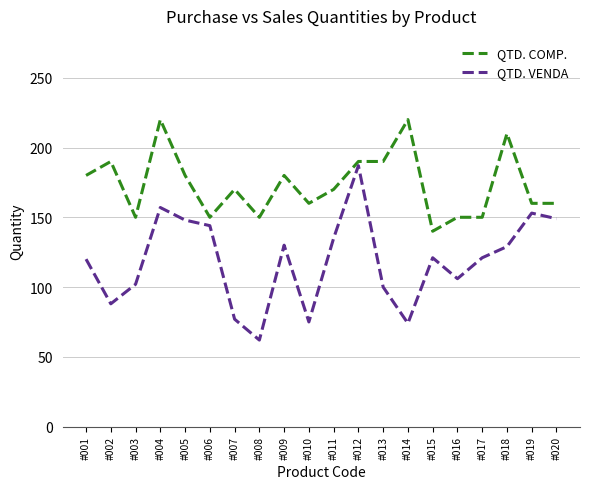

True or false: QTD. COMP. and QTD. VENDA cross at least once.

False